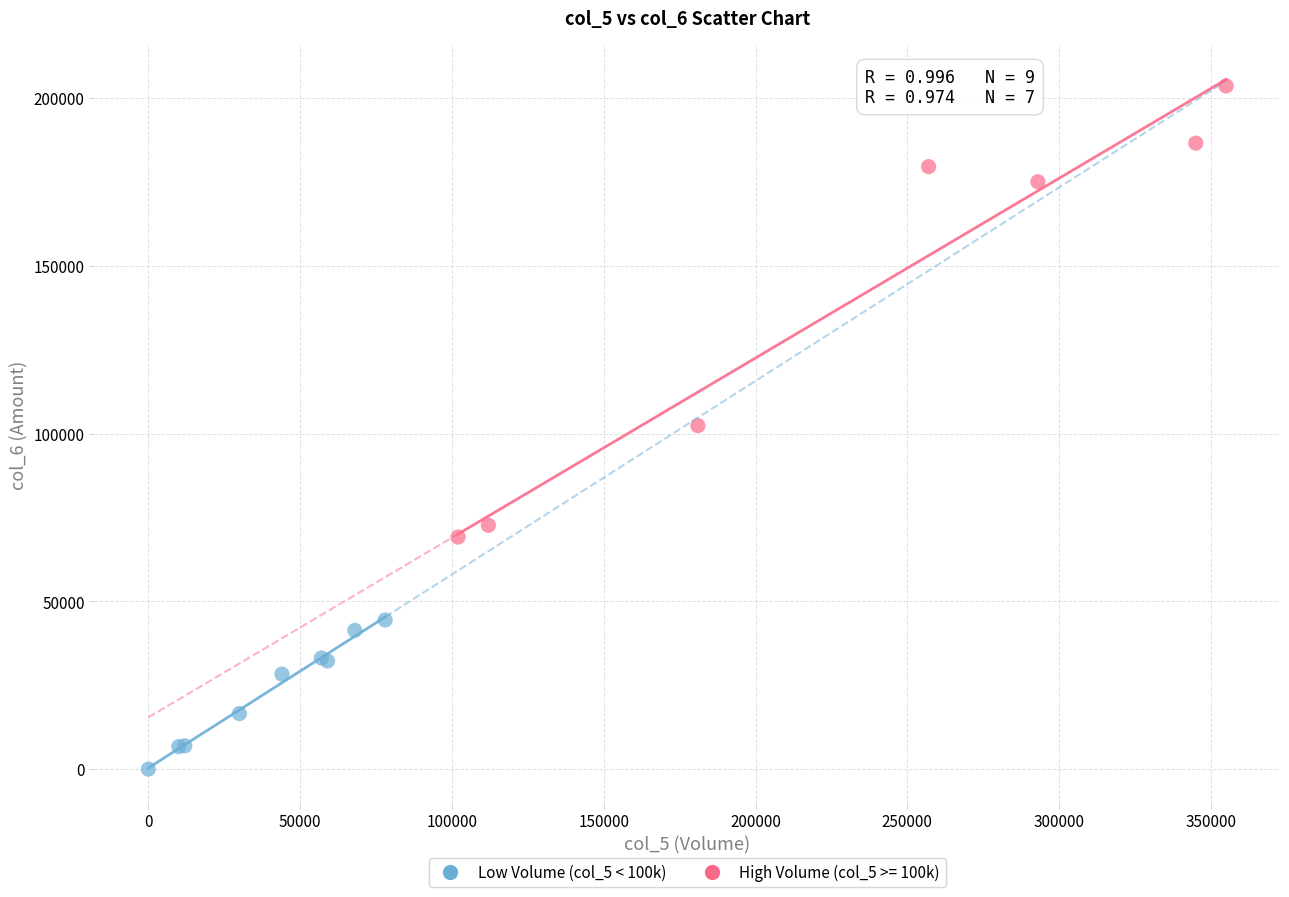

Which series contains the highest Y value?

High Volume (col_5 >= 100k)